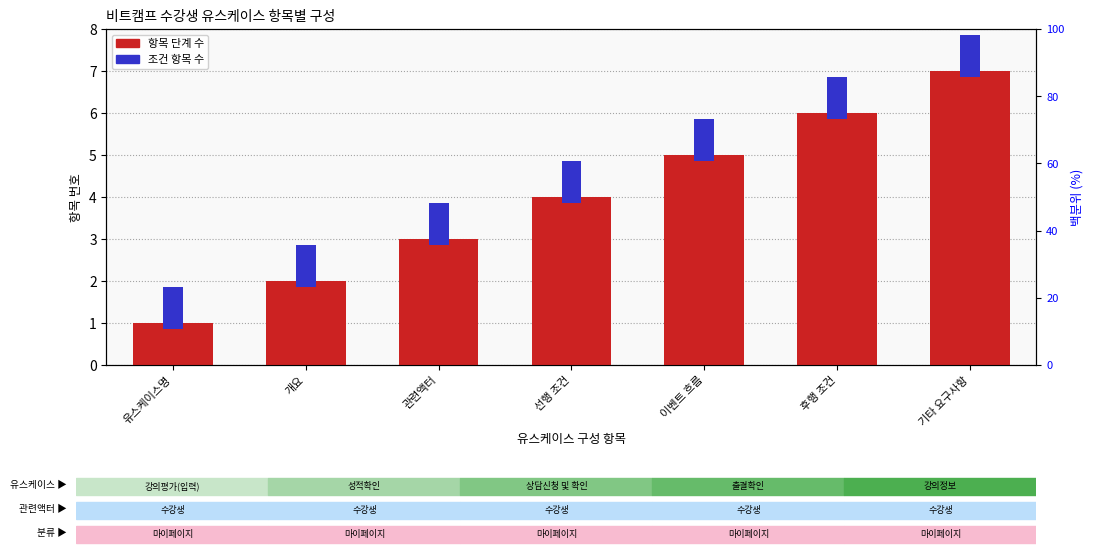

At which label does 항목 단계 수 reach its peak?

기타 요구사항